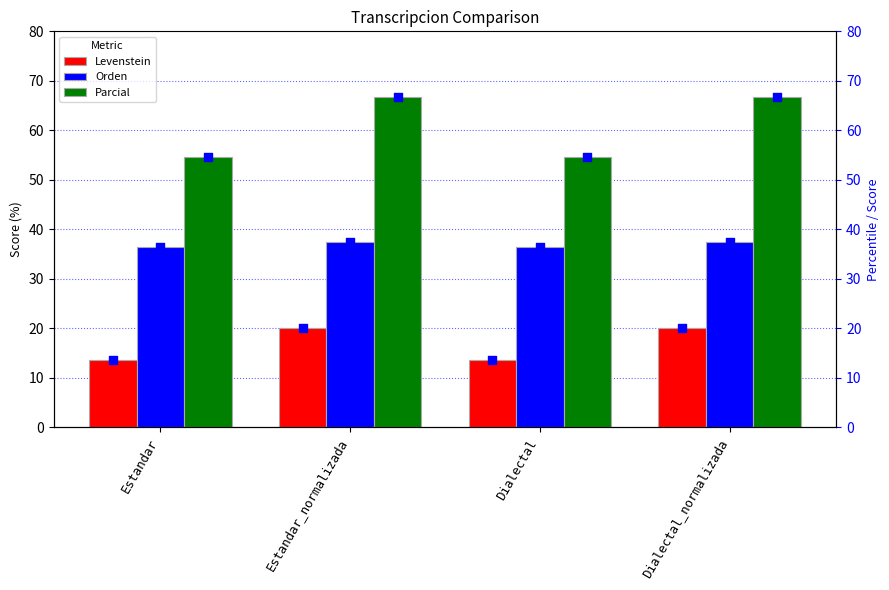

Which series contains the highest Y value?

Parcial